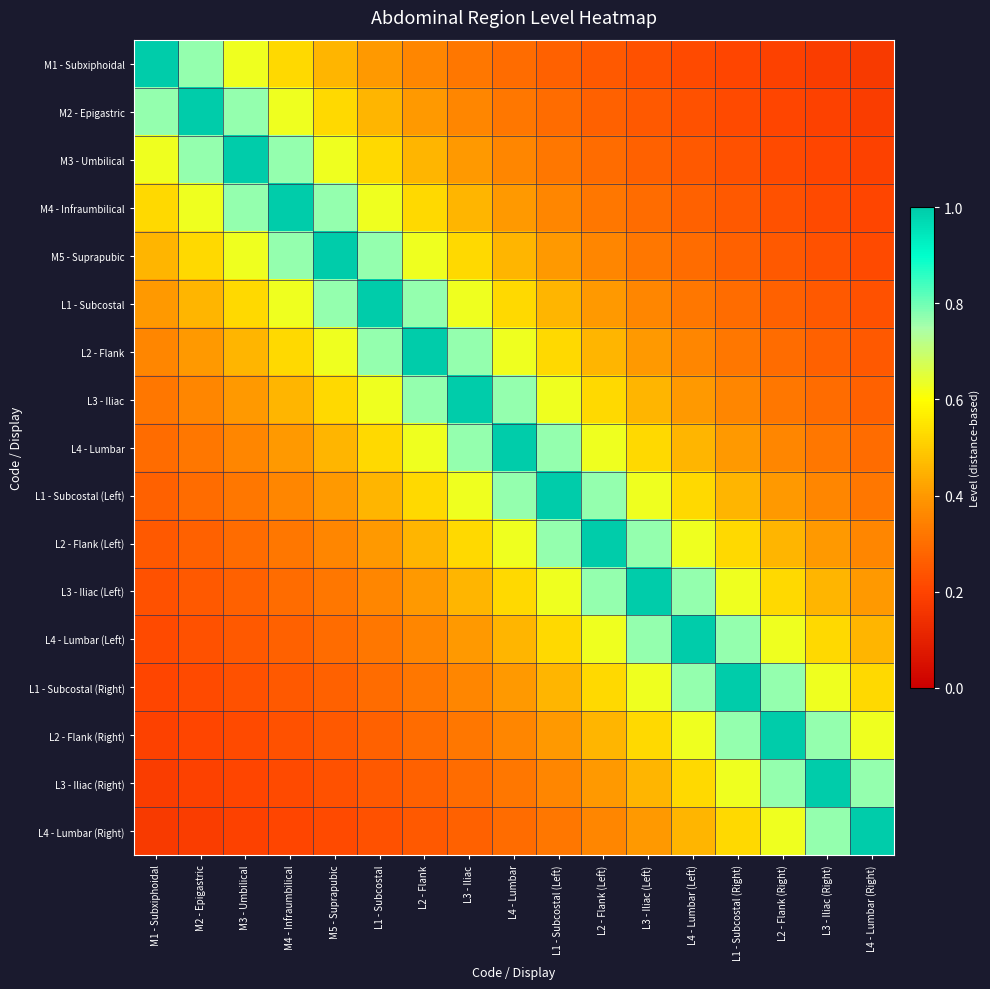

What is the smallest value displayed?

0.2